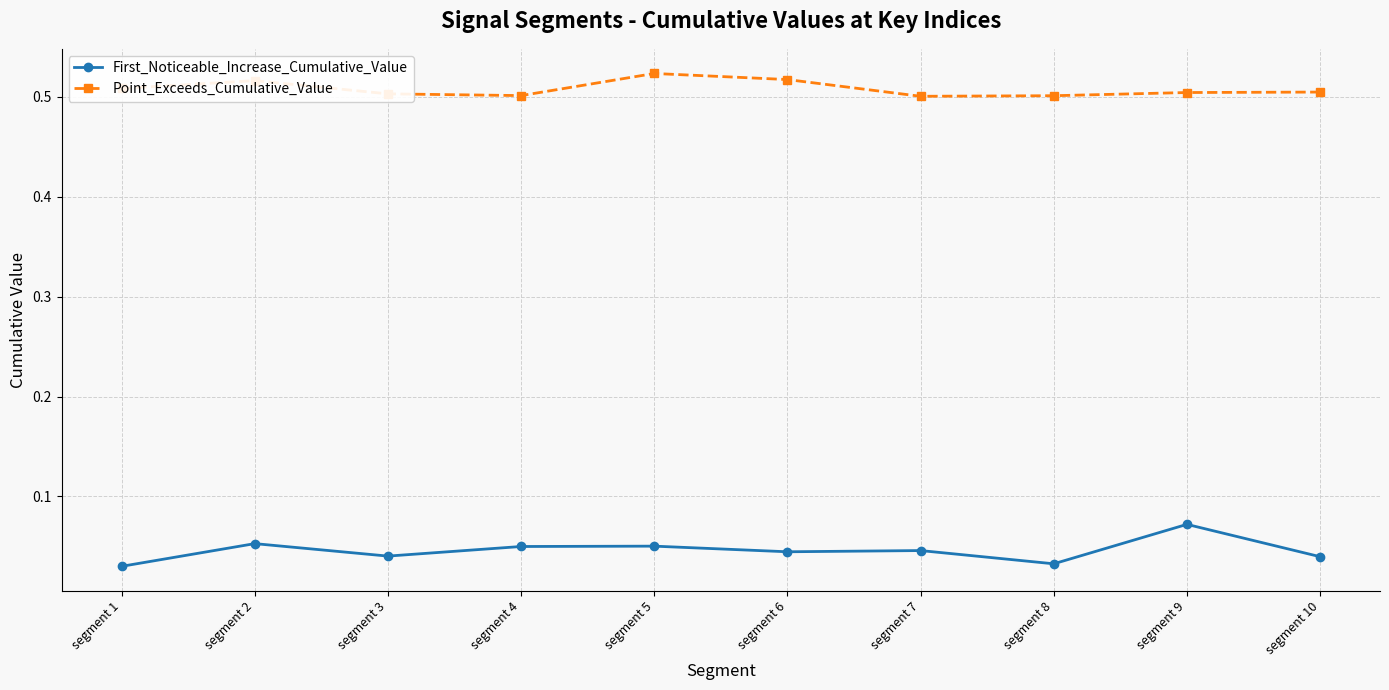

What is the sum of all Point_Exceeds_Cumulative_Value values?

5.1